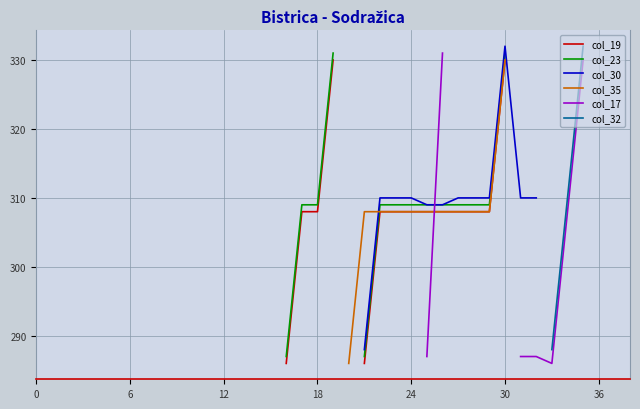

Is this an area chart (filled region under the line)?

No